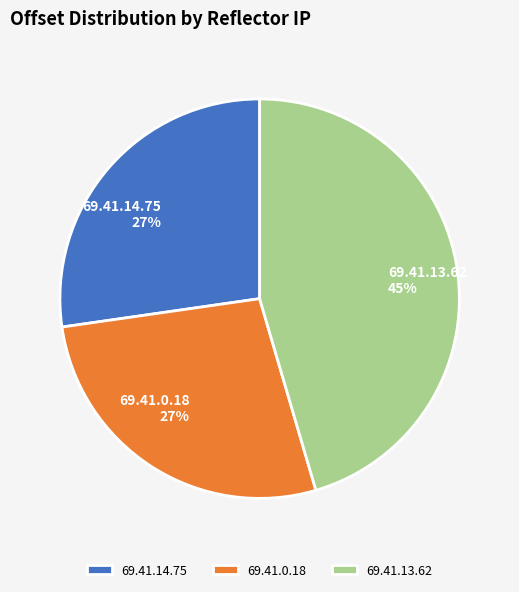

How many segments does this pie chart have?

3